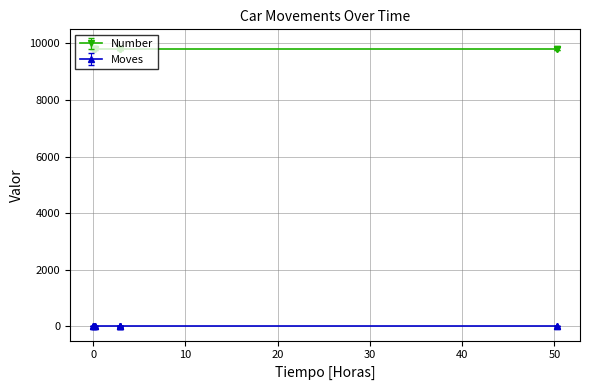

True or false: Moves and Number cross at least once.

False